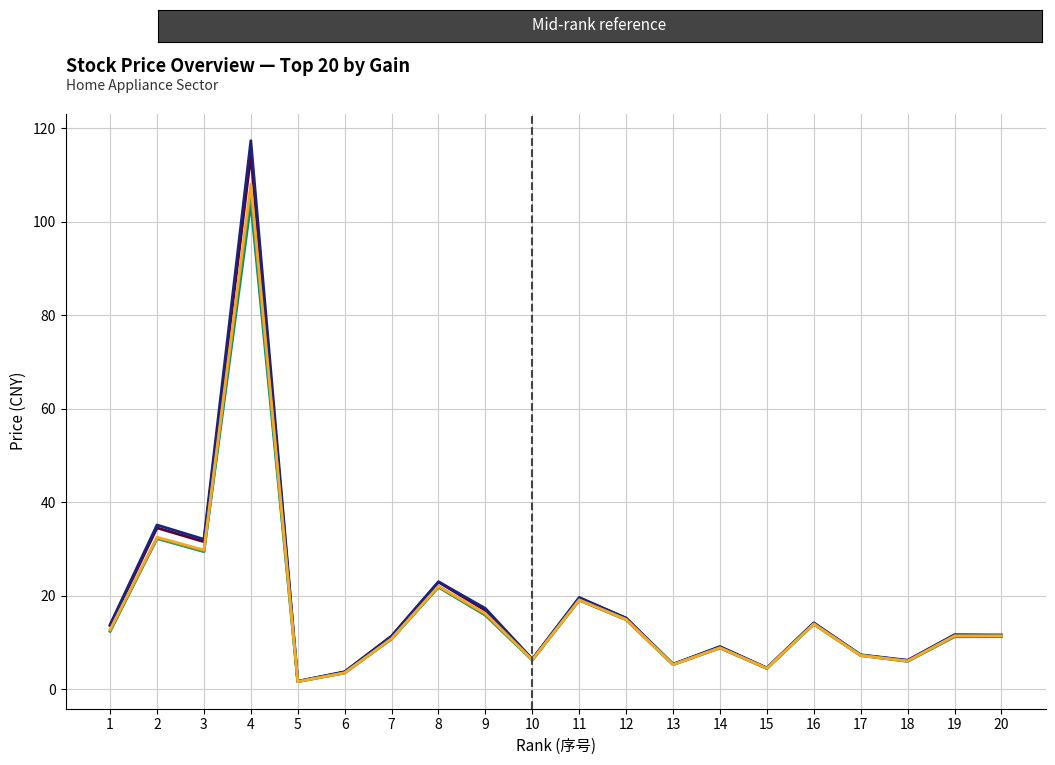

At which category is the sum across all series the highest?

4